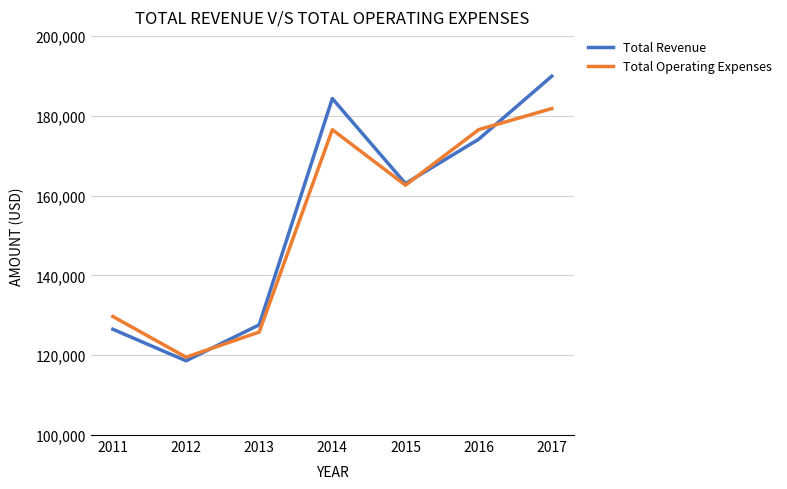

Rank the series by their average value, from highest to lowest.

Total Revenue, Total Operating Expenses